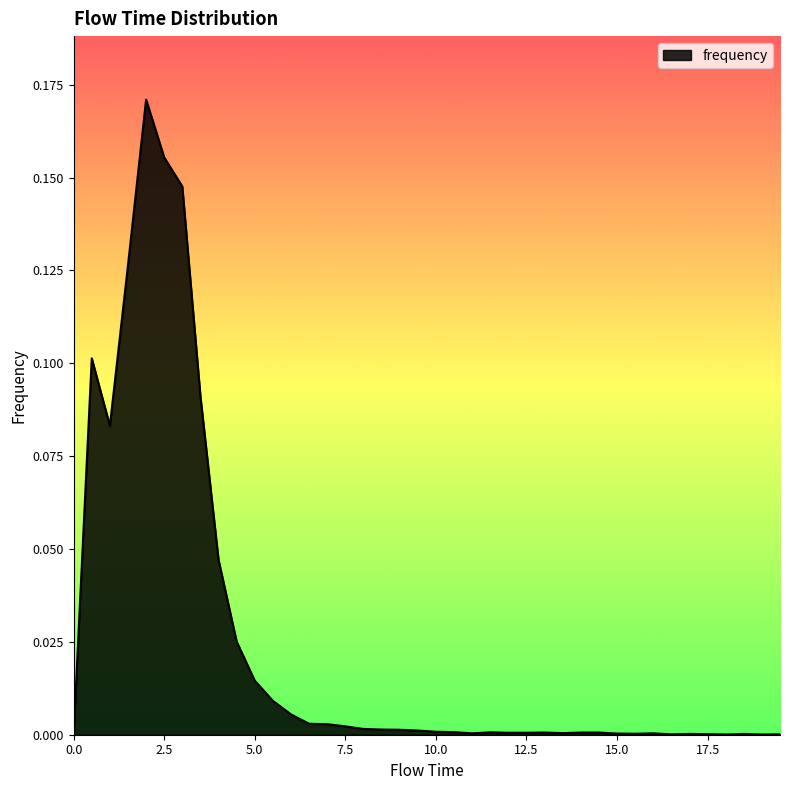

Reading right to left, what are all the values shown in this chart?

0.0	0.0	0.0	0.0	0.0	0.0	0.0	0.0	0.0	0.0	0.0	0.0	0.0	0.0	0.0	0.0	0.0	0.0	0.0	0.0	0.0	0.0	0.0	0.0	0.0	0.0	0.0	0.0	0.0	0.0	0.0	0.0	0.1	0.1	0.2	0.2	0.1	0.1	0.1	0.0